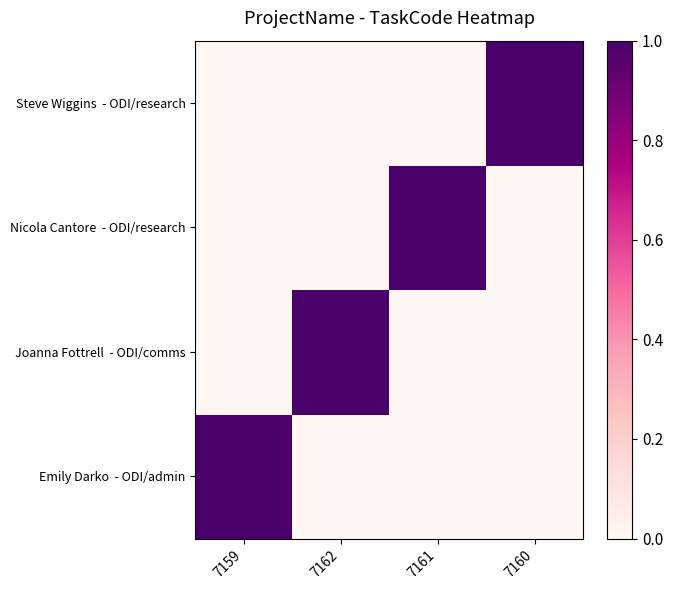

What is the spread (max minus min) of values at 7161?

1.0